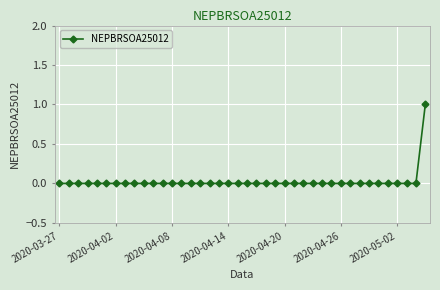

Which category has the lowest value across all series?

2020-03-27